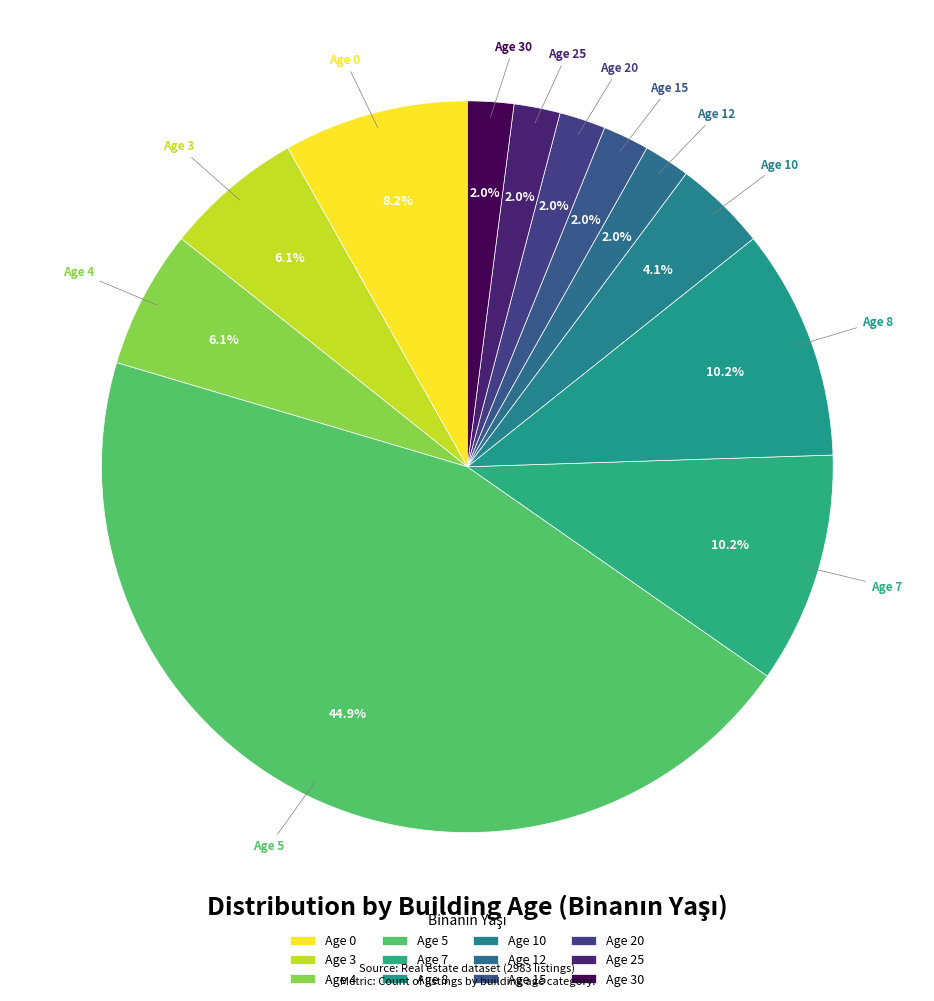

What is the smallest slice in the pie chart?

30